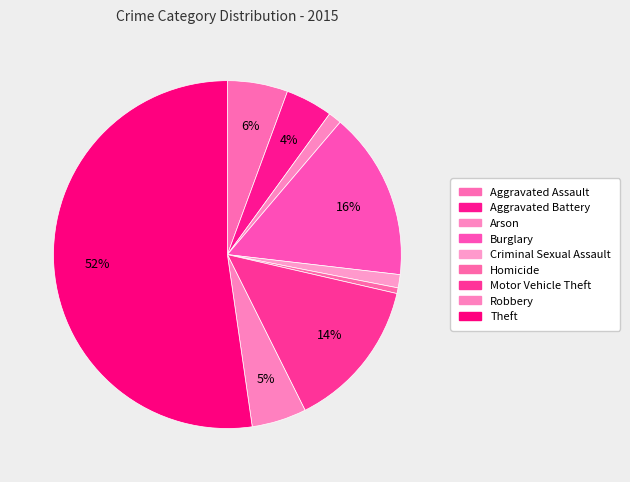

The Robbery slice represents 5% of the pie. True or false?

True